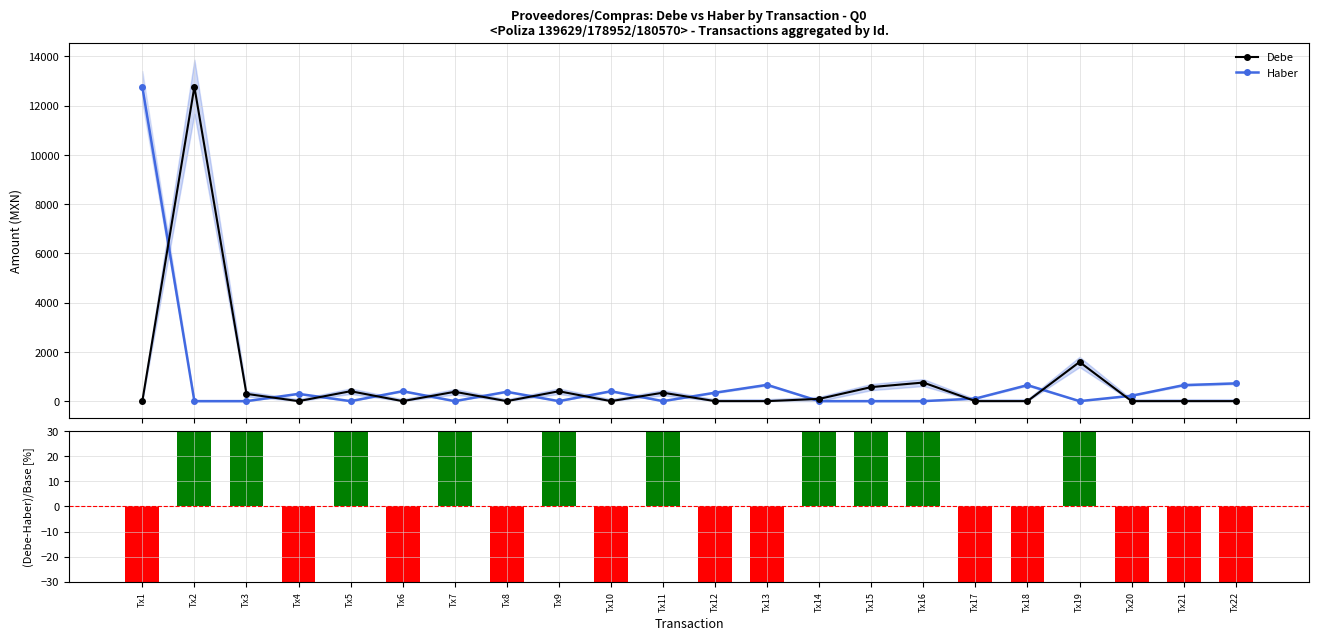

Where is Haber nearest to the value 6381?

Tx22